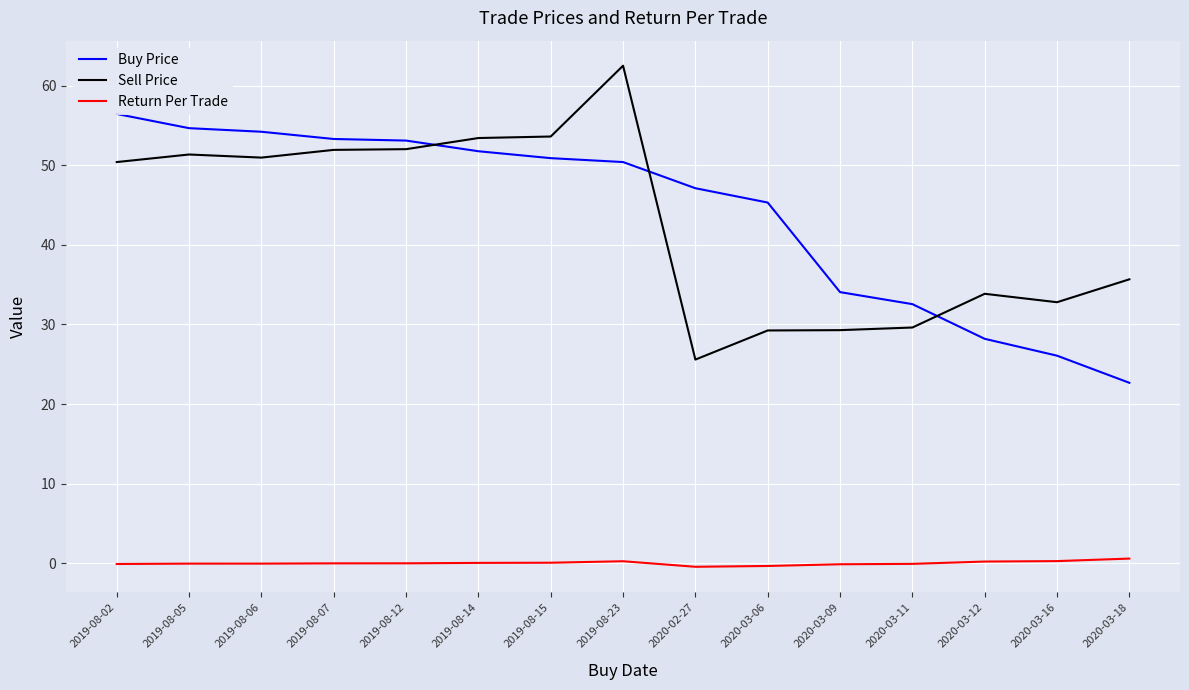

True or false: Return Per Trade and Sell Price intersect in this chart.

False